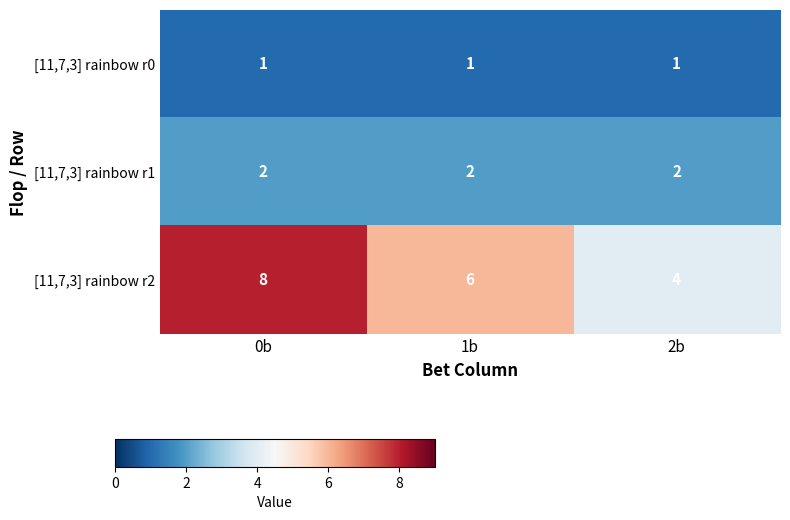

What is the spread (max minus min) of values at 2b?

3